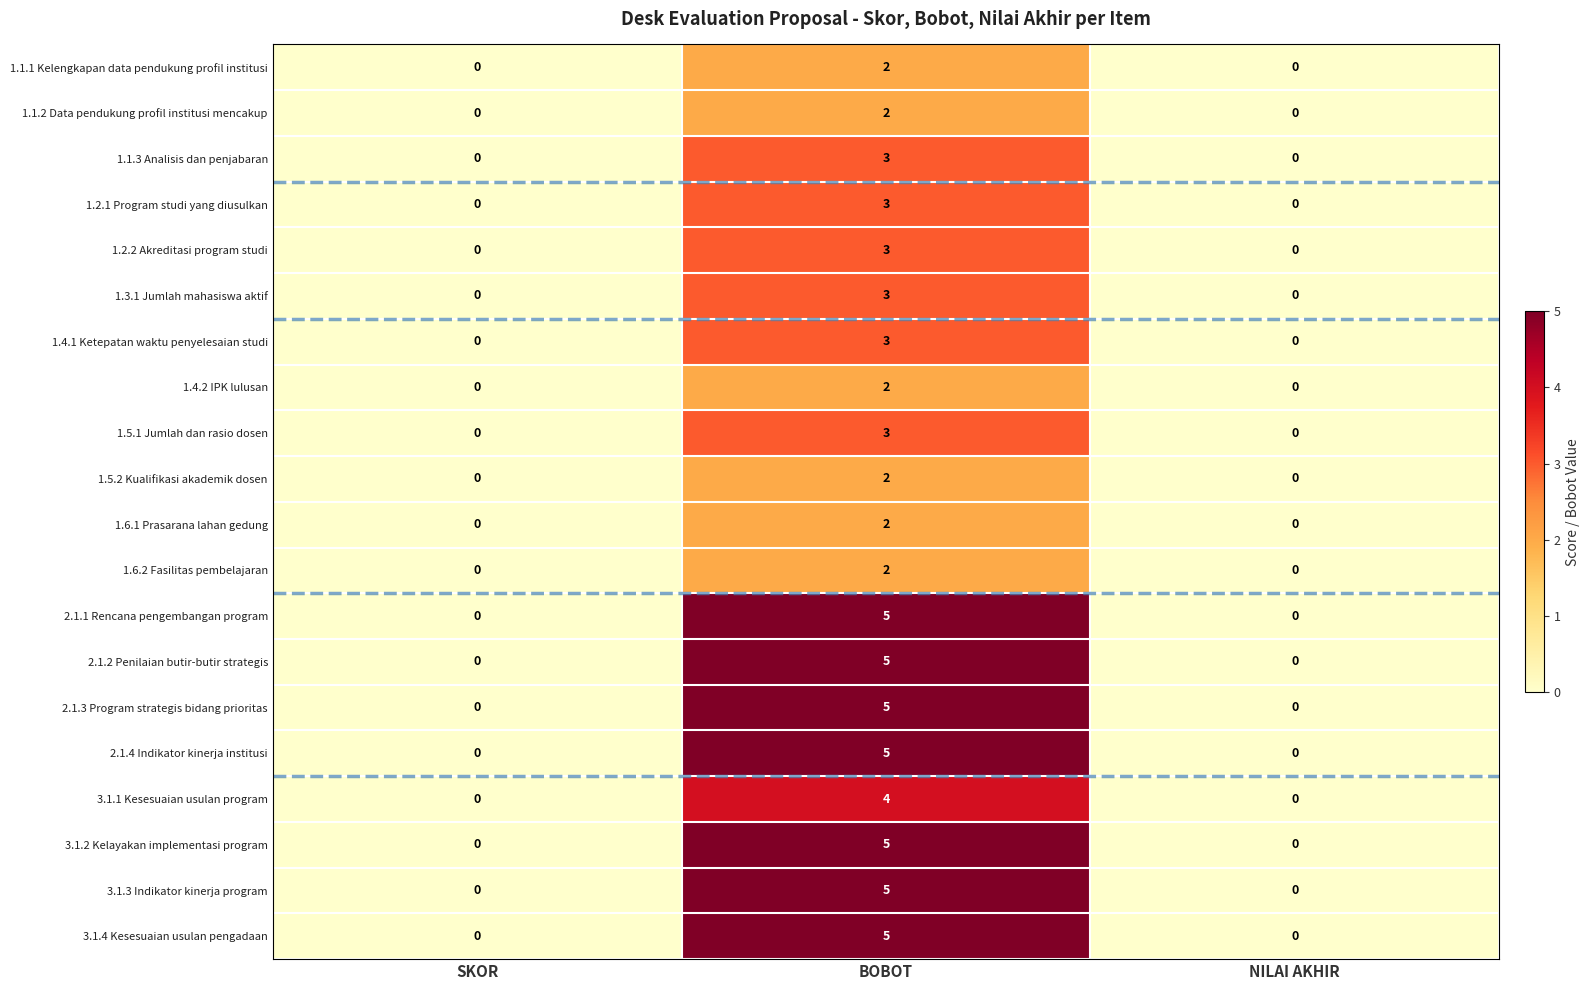

Is the value of 2.1.1 Rencana pengembangan program at BOBOT greater than the value of 1.4.1 Ketepatan waktu penyelesaian studi at BOBOT?

Yes